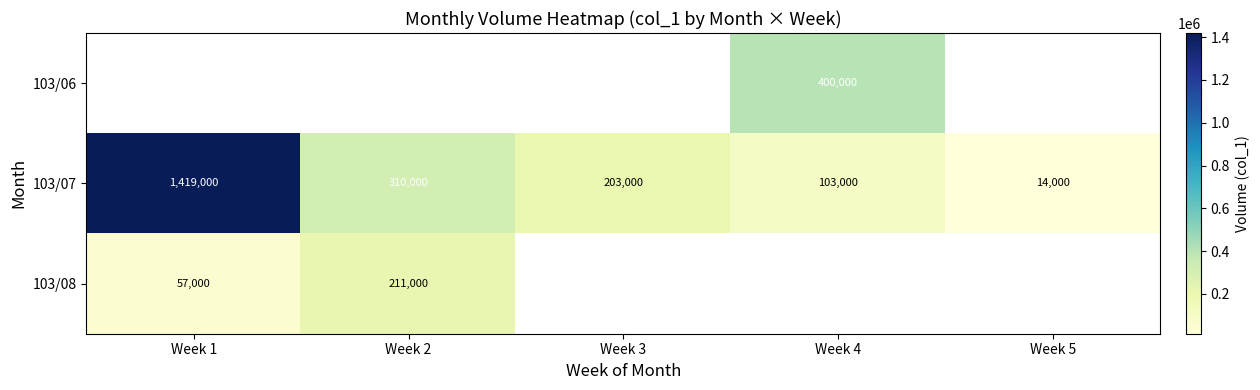

What is the highest value of the 103/07 series?

1419000